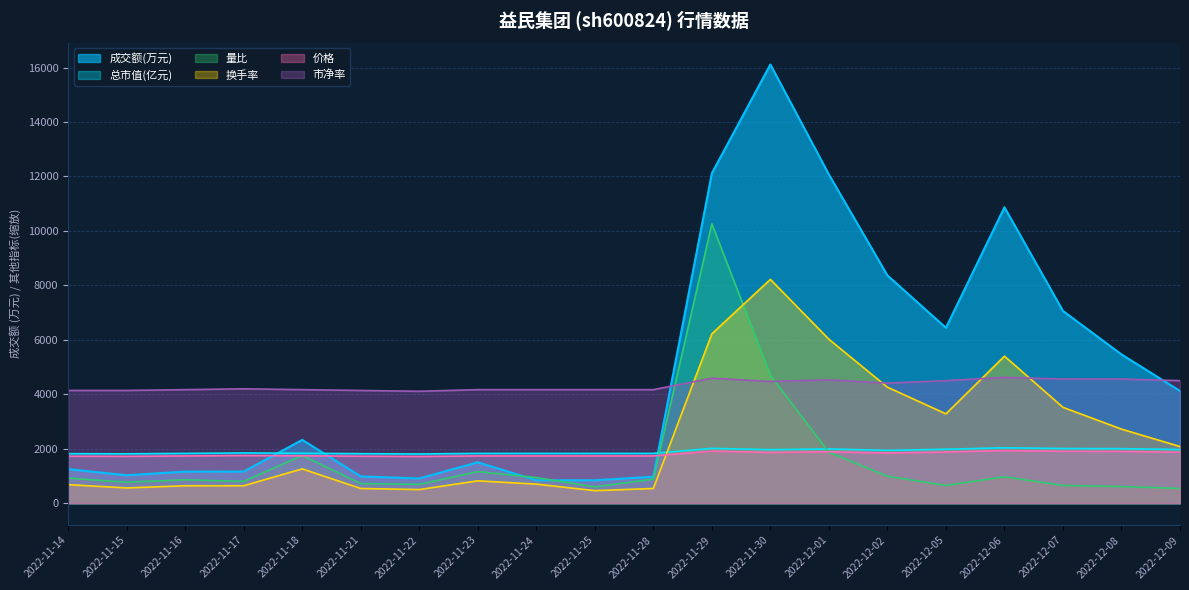

True or false: 市净率 and 换手率 intersect in this chart.

True